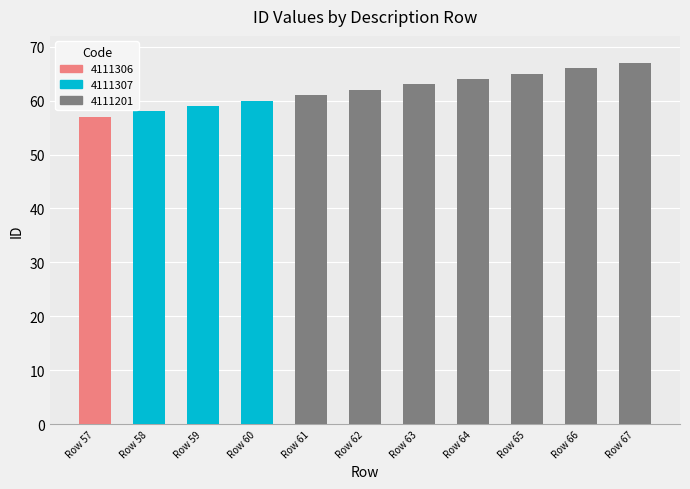

Rank the categories by value from highest to lowest.

Row 67, Row 66, Row 65, Row 64, Row 63, Row 62, Row 61, Row 60, Row 59, Row 58, Row 57